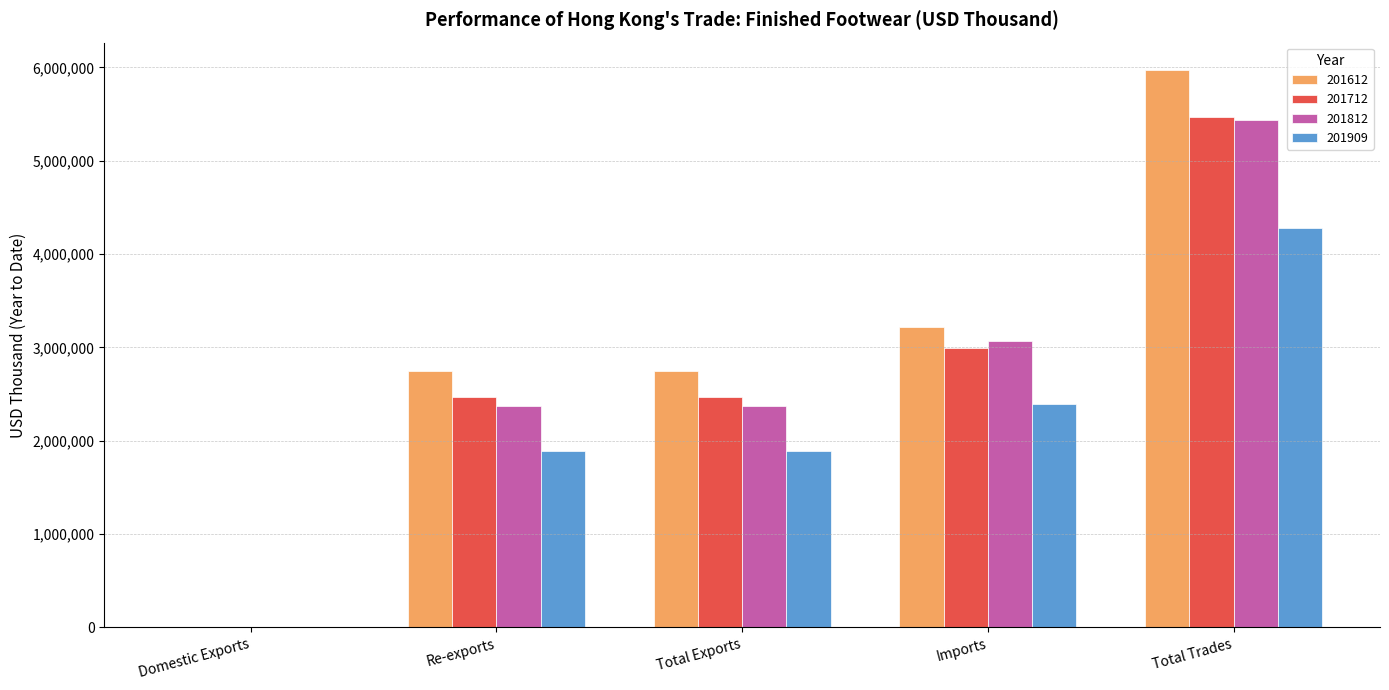

What is the sum of all 201812 values?

13251471.1